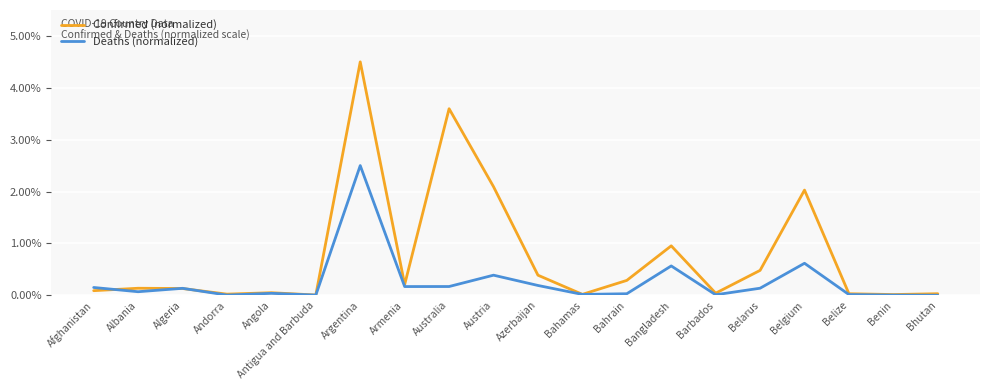

What is the highest value of the Deaths (normalized) series?

2.5